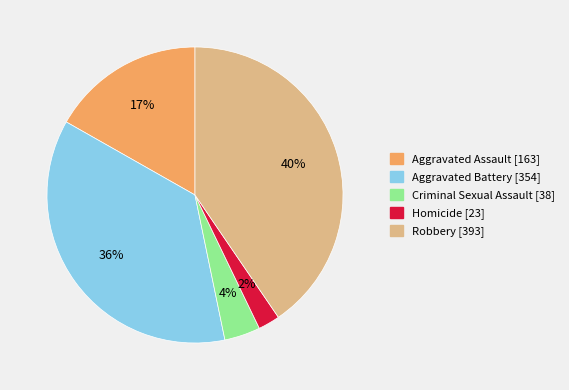

The Aggravated Assault slice represents 6% of the pie. True or false?

False